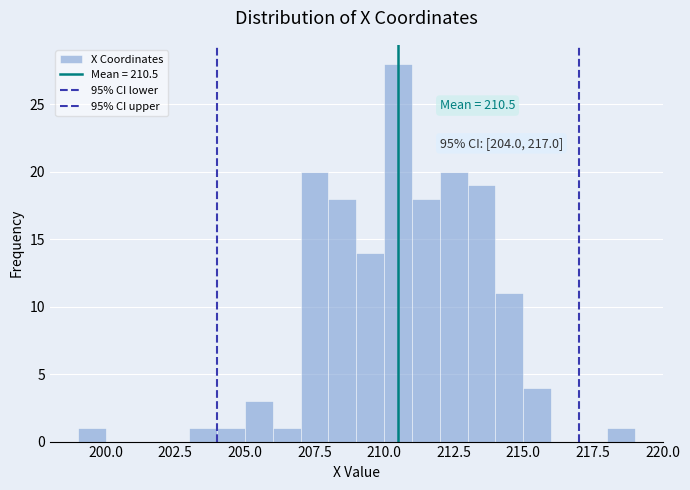

Read against the x-axis, roughly where is the centre of the tallest bar?

210.5